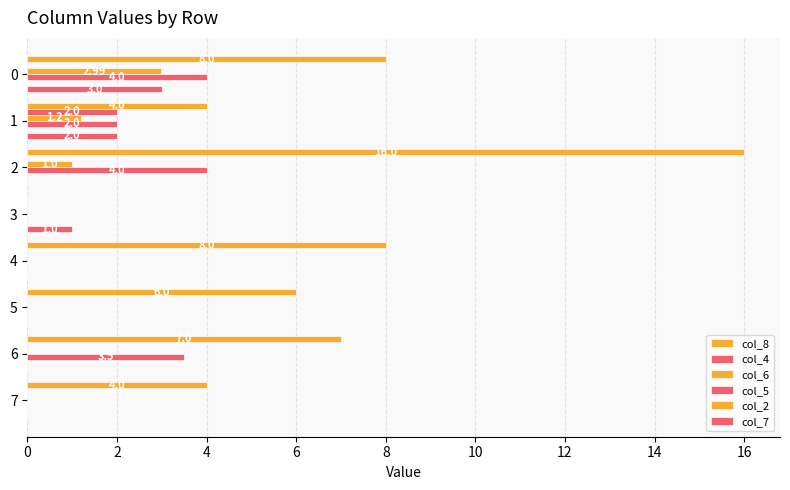

How many categories are shown in the chart?

8